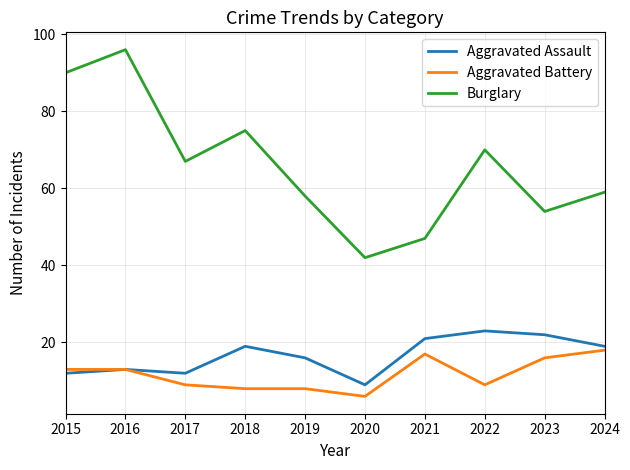

What are all the series names shown in the legend?

Aggravated Assault, Aggravated Battery, Burglary